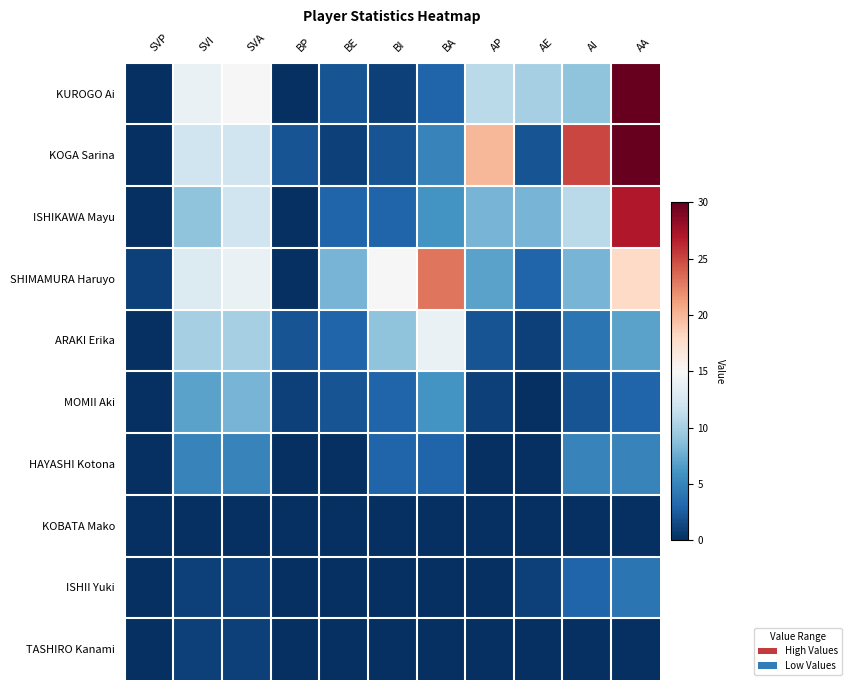

Between SVP and BA, which series saw the biggest shift?

SHIMAMURA Haruyo